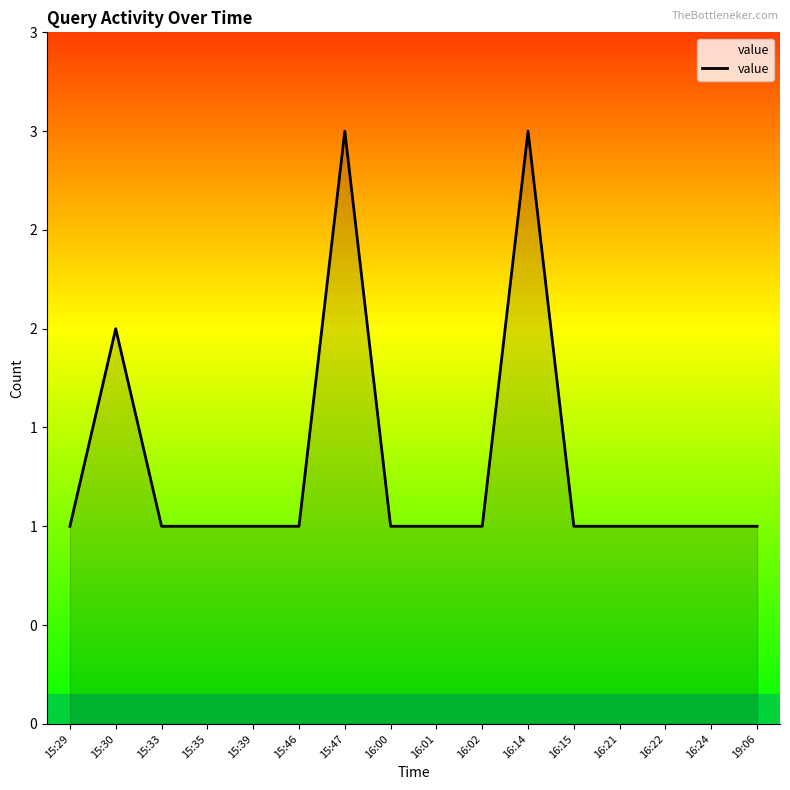

Does the chart display data point markers on the line(s)?

No